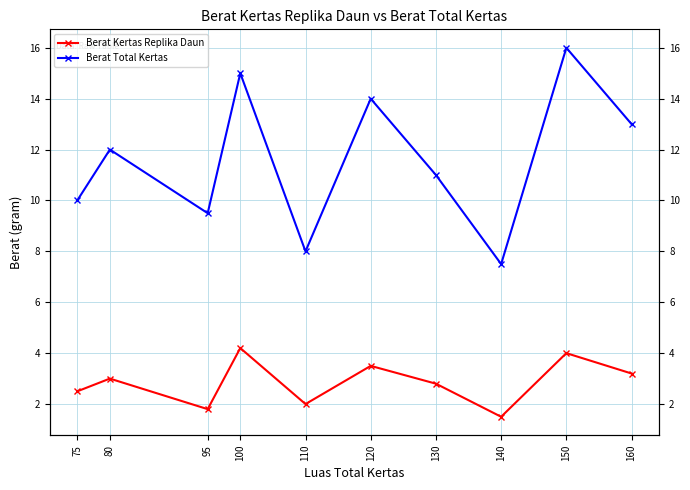

Which category has the lowest value across all series?

140